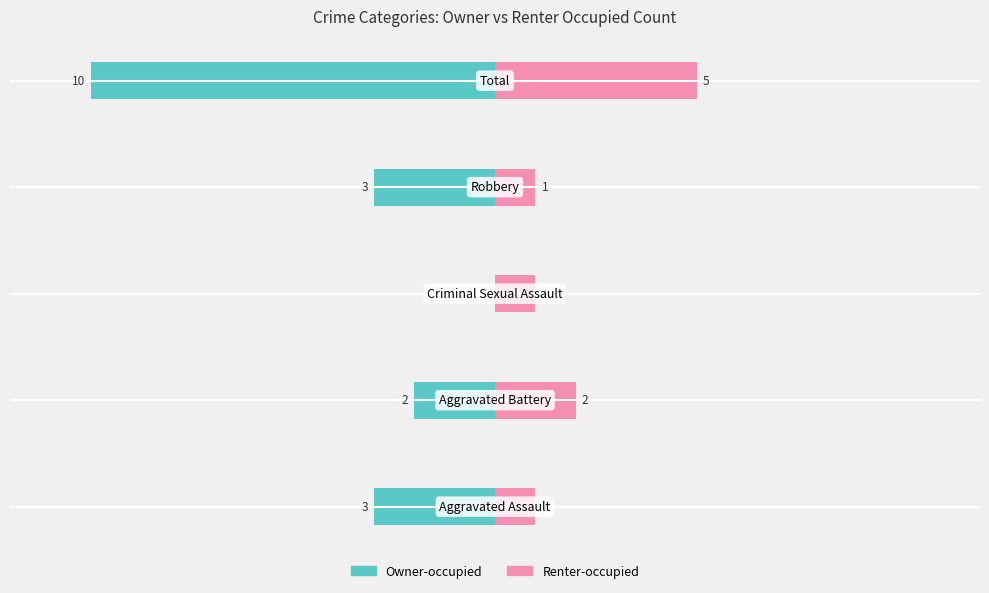

Count the number of categories in the chart.

5